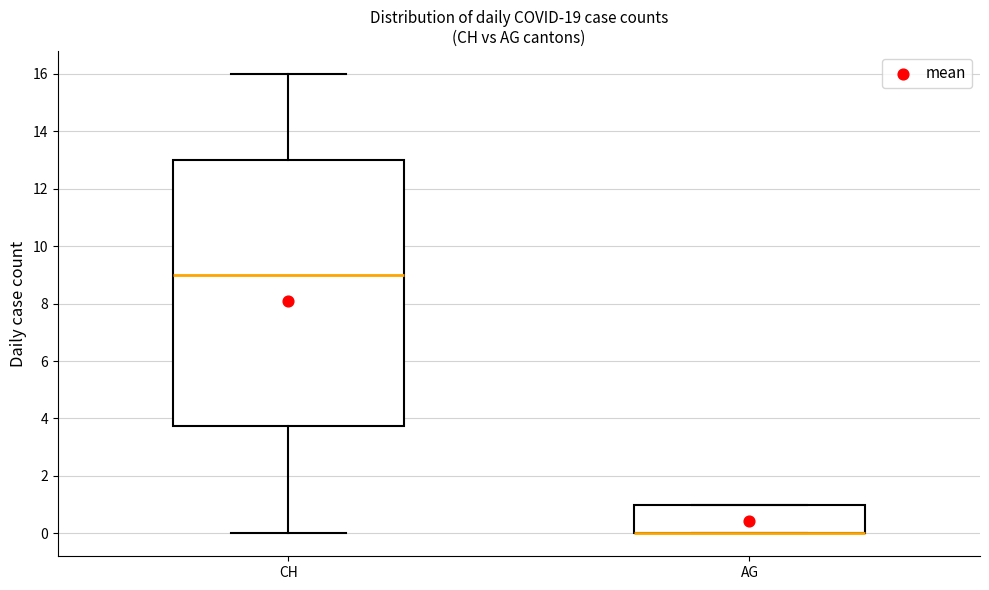

Reading left to right, read every box against the y-axis: the position of its median line, the range the box covers, and the ends of its whiskers. The values are not printed on the chart, so give them approximately, as read against the axis.

CH: median 9.0, box 3.8 to 13.0, whiskers 0.0 to 16.0
AG: median 0.0 (drawn on the box's lower edge), box 0.0 to 1.0, whiskers 0.0 to 1.0